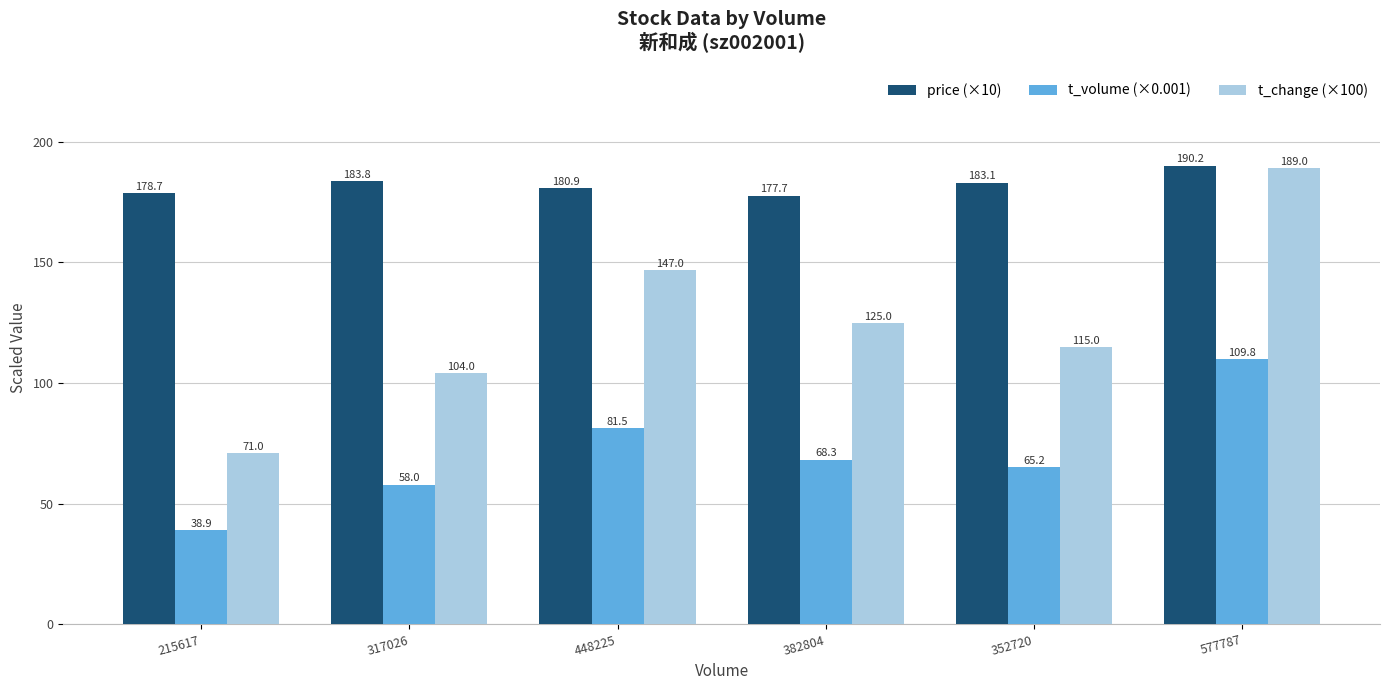

How many bars are there in each group?

3